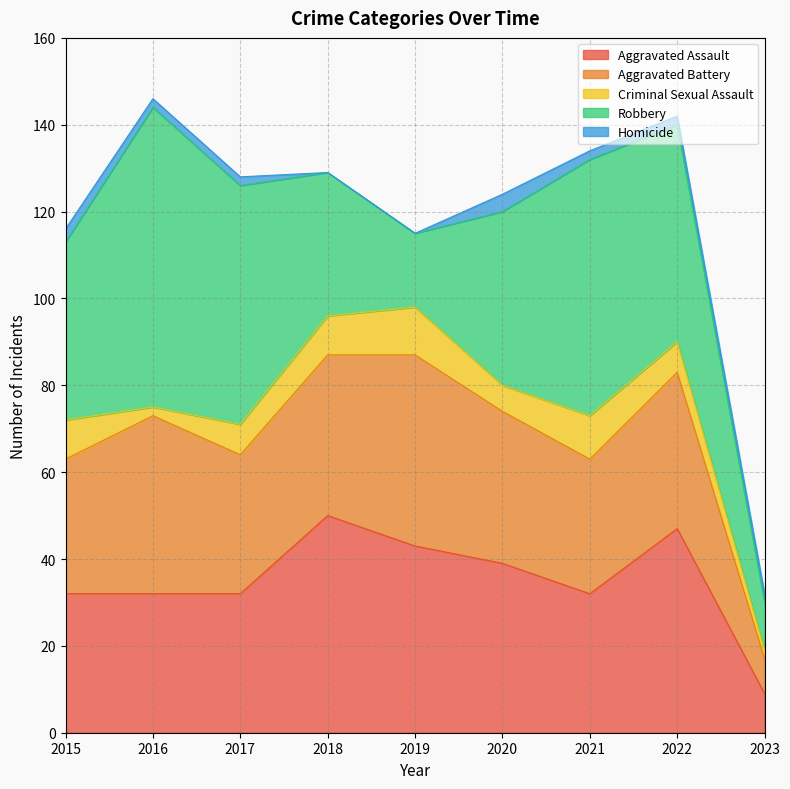

Between 2017 and 2022, which is larger?

2022